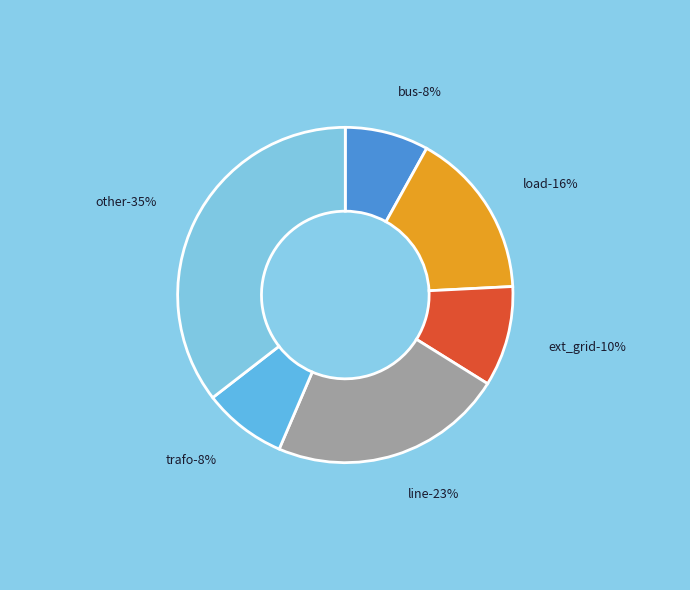

Count the number of slices in the pie.

6